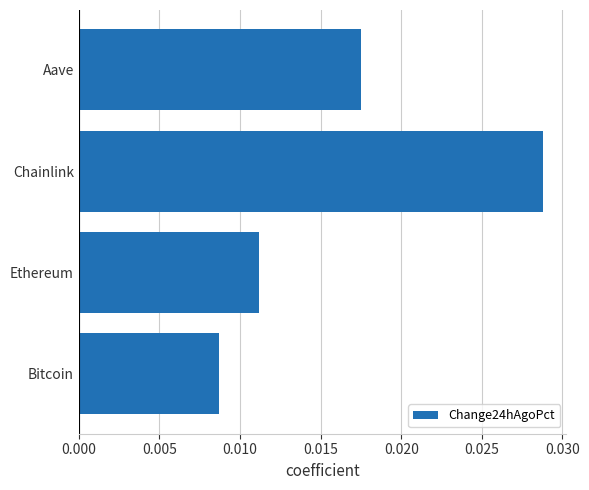

At which category does the chart reach its peak across all series?

Chainlink